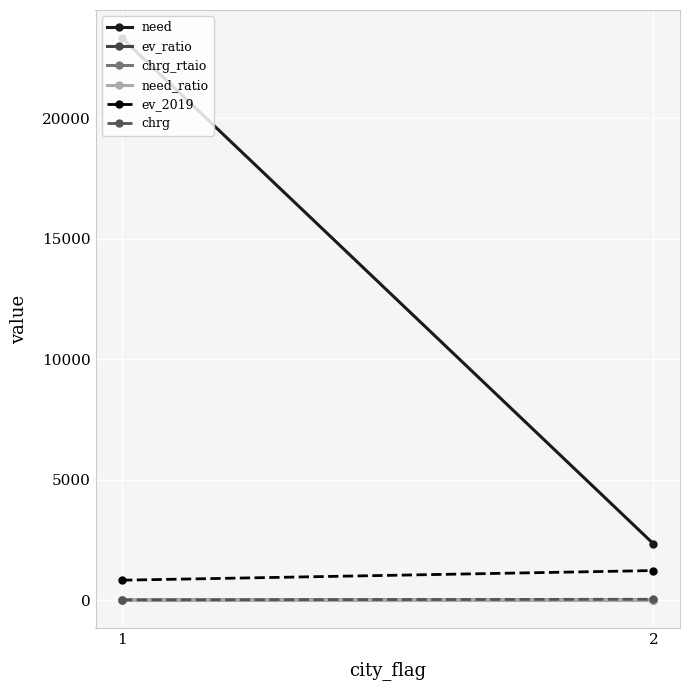

How many lines are shown in the chart?

6